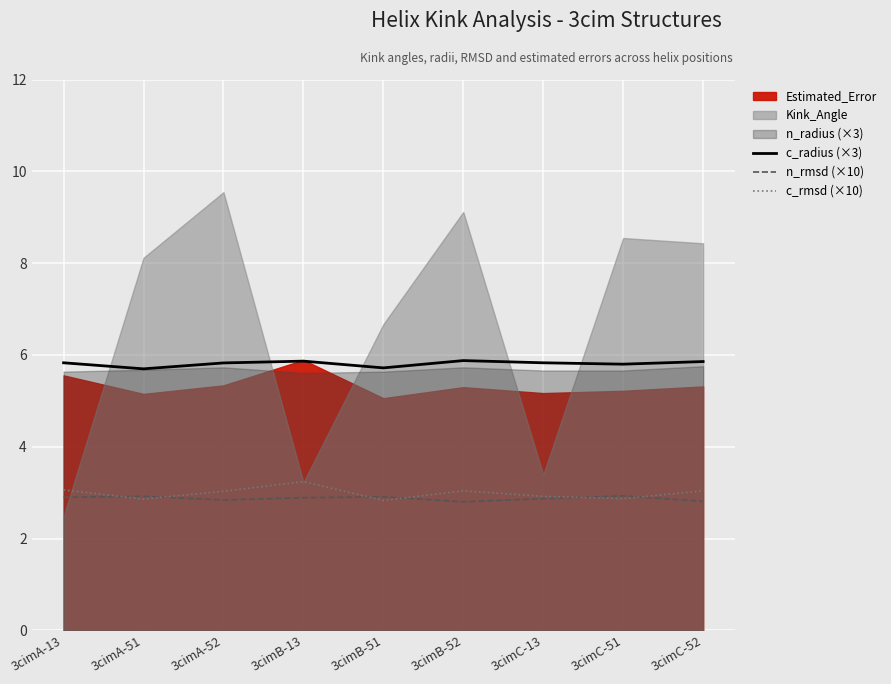

True or false: c_radius (×3) and c_rmsd (×10) intersect in this chart.

False